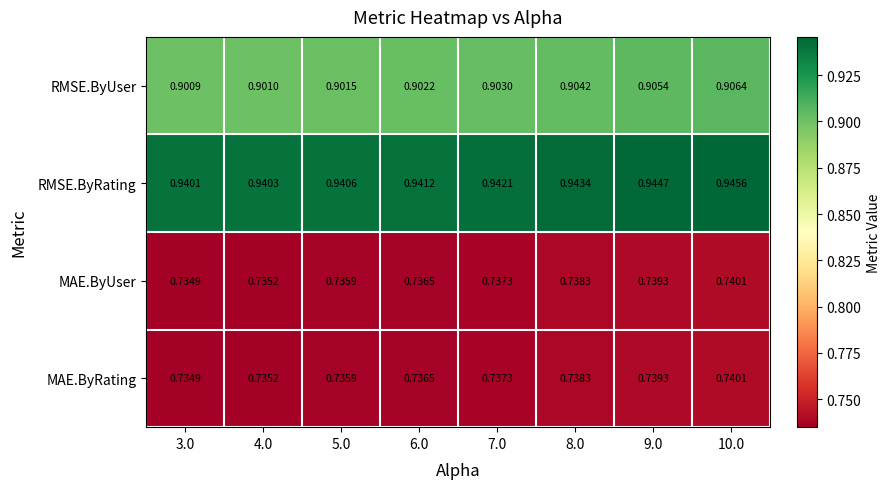

Which series has the largest total across all categories?

RMSE.ByRating